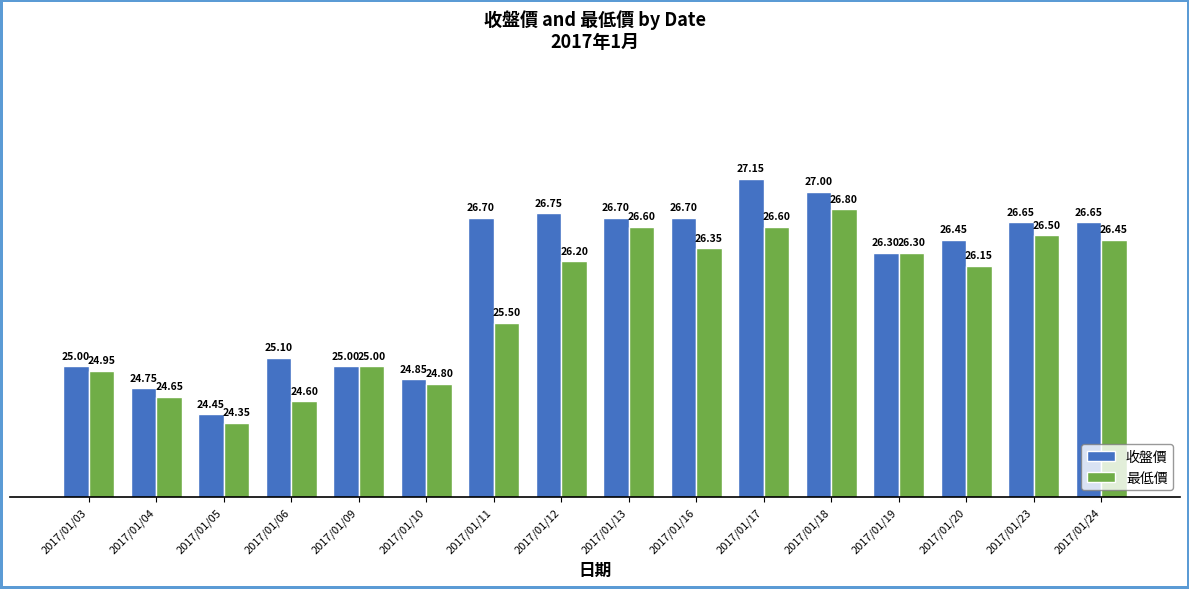

How many data points in 最低價 are above 26?

9